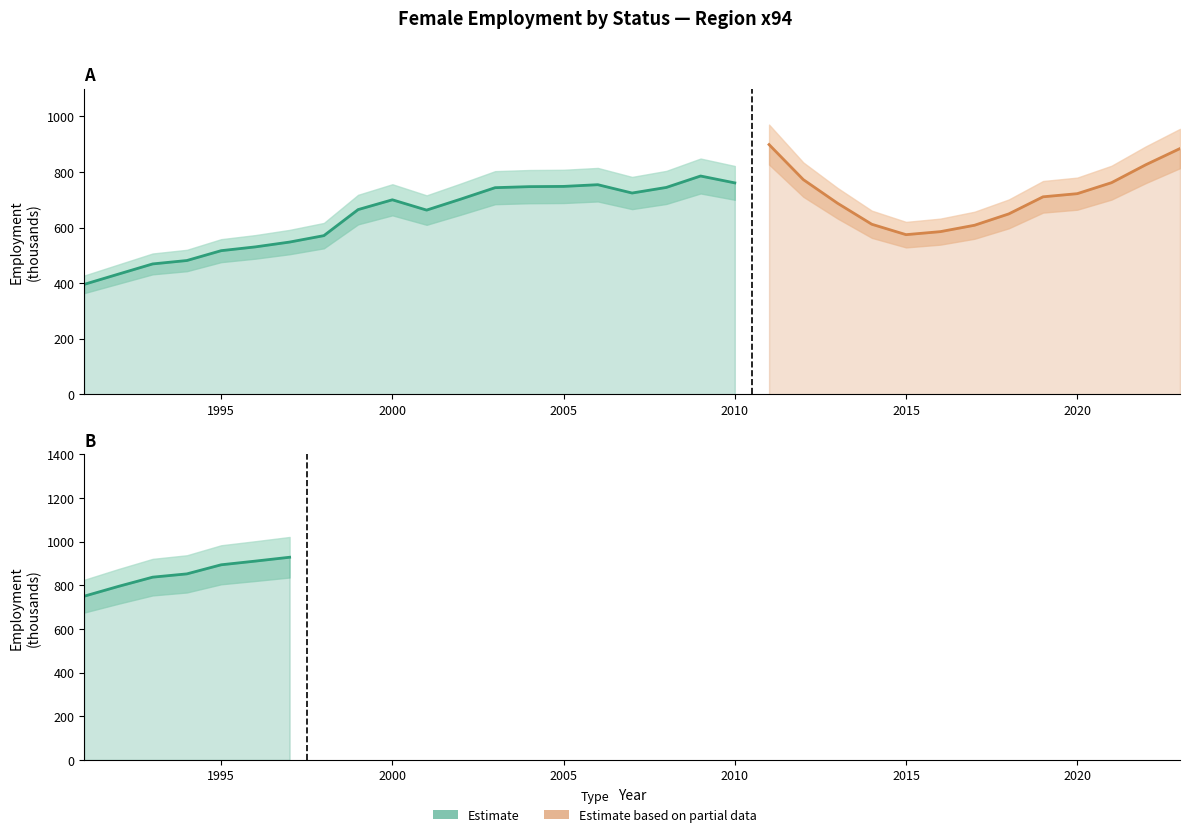

What is the sum of all Self-employed (Female) values?

32793.1